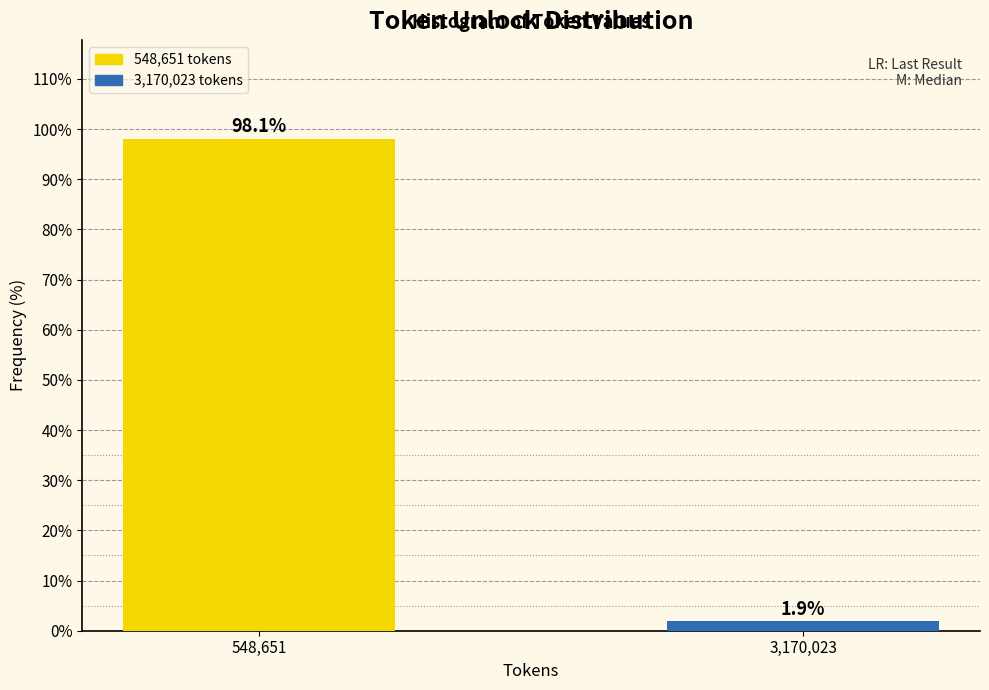

Reading left to right, what are all the values shown in this chart?

98.1	1.9